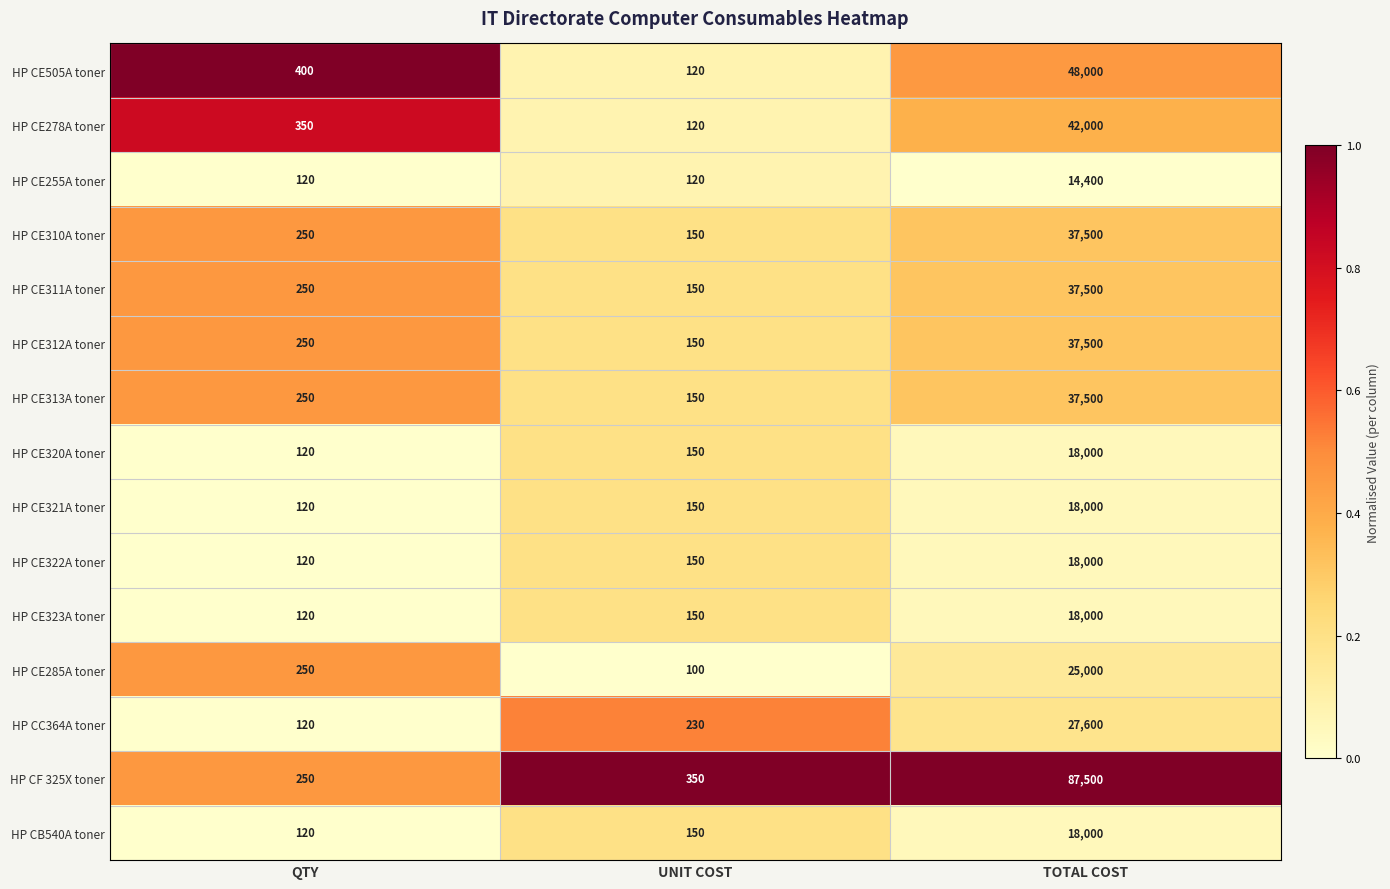

List the labels in order of HP CE285A toner value, largest first.

TOTAL COST, QTY, UNIT COST